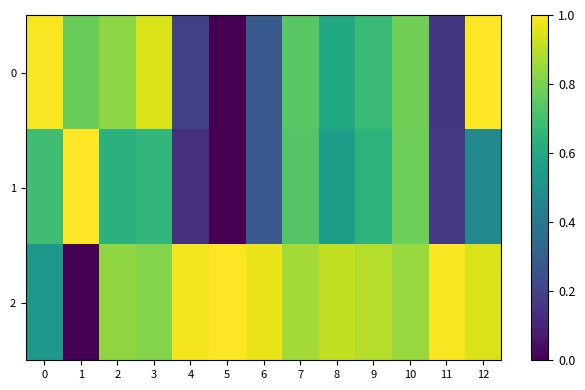

Reading left to right, what are all the values shown in this chart?

0: 0=1.0	1=0.8	2=0.8	3=0.9	4=0.2	5=0.0	6=0.3	7=0.7	8=0.6	9=0.7	10=0.8	11=0.2	12=1.0
1: 0=0.7	1=1.0	2=0.6	3=0.7	4=0.1	5=0.0	6=0.3	7=0.7	8=0.6	9=0.6	10=0.8	11=0.2	12=0.5
2: 0=0.5	1=0.0	2=0.8	3=0.8	4=1.0	5=1.0	6=1.0	7=0.9	8=0.9	9=0.9	10=0.8	11=1.0	12=0.9